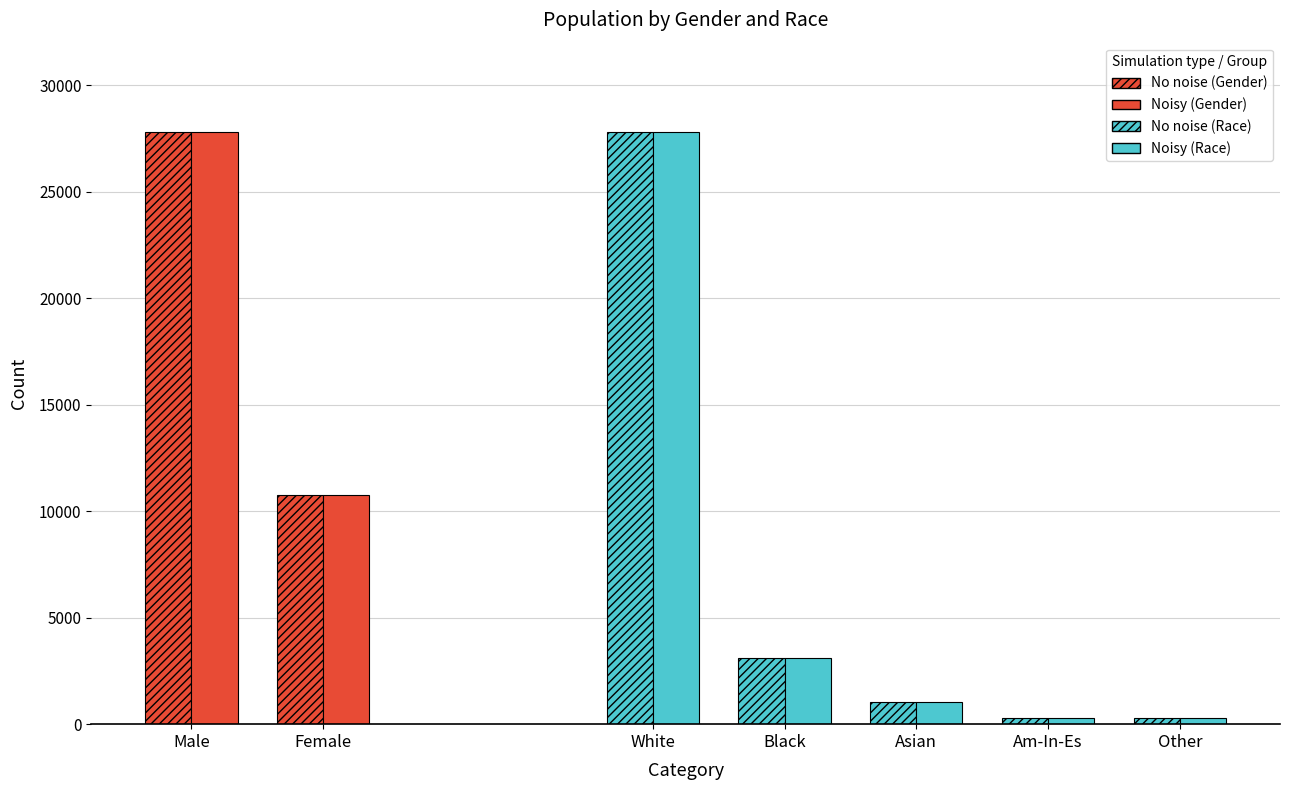

Which series has the widest spread of values?

No noise